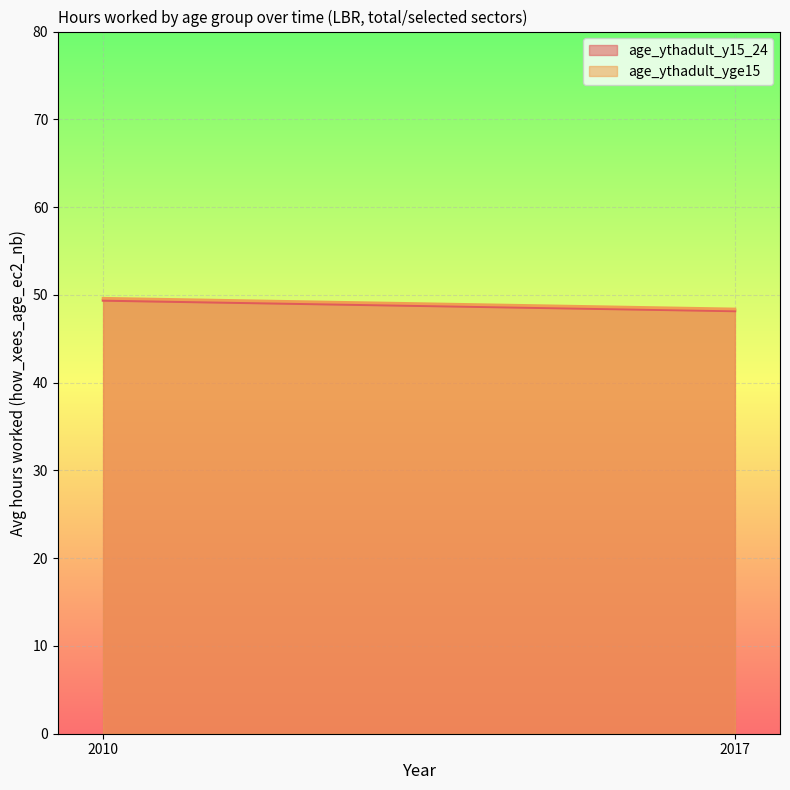

List the labels in order of age_ythadult_y15_24 value, smallest first.

2017, 2010